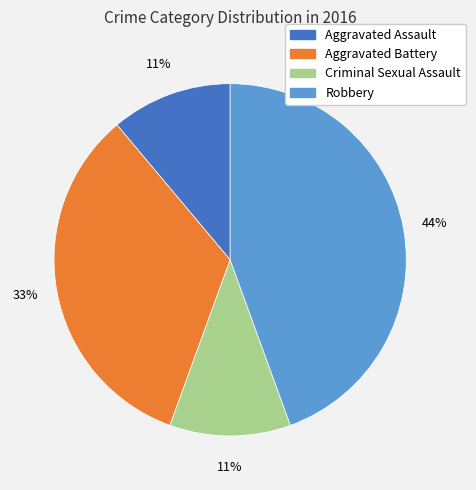

Do Aggravated Battery and Criminal Sexual Assault together represent more than half of the pie?

No